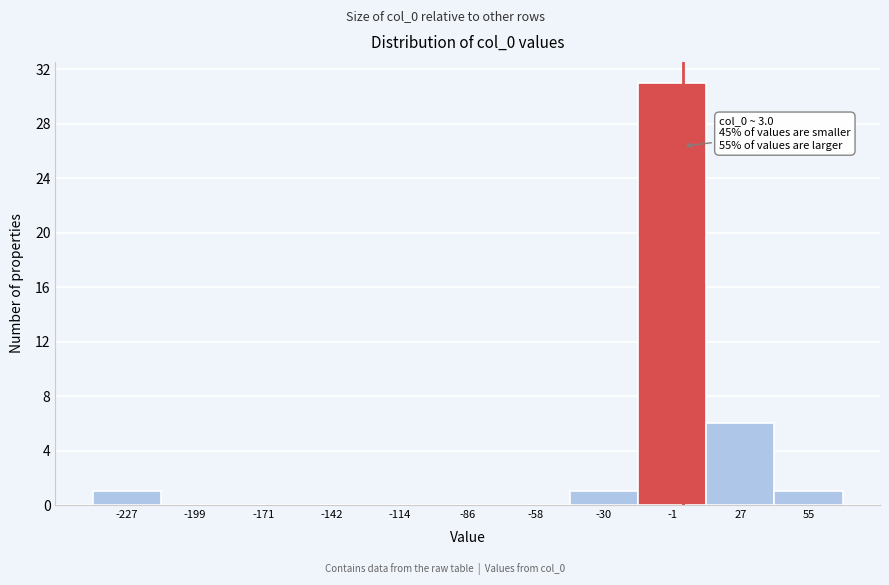

Which range on the x-axis has the tallest bar?

-15 to 15